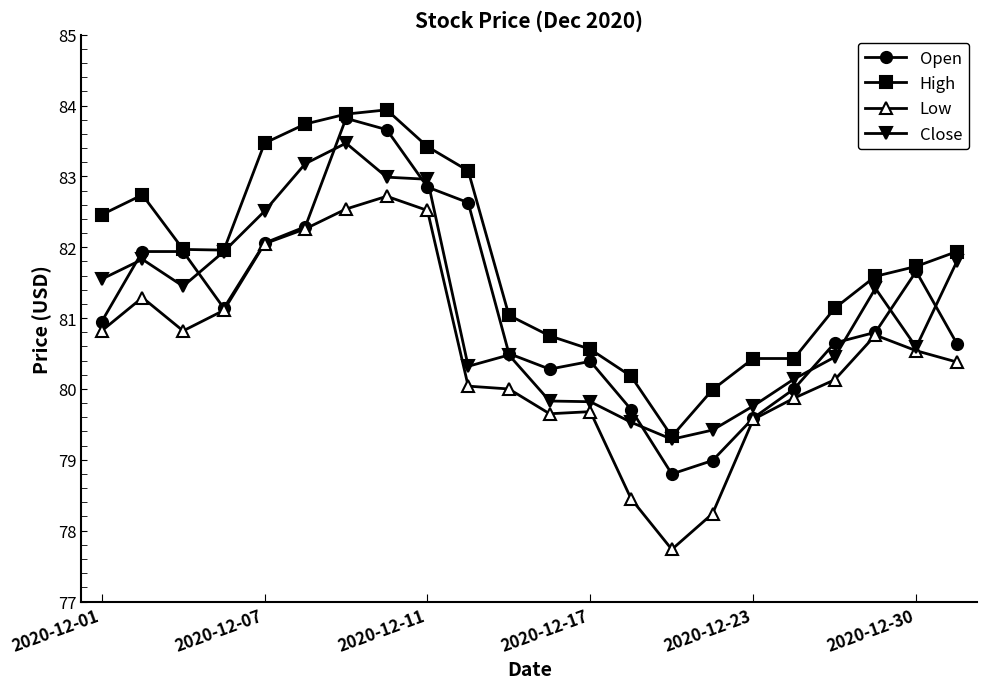

True or false: Low and High cross at least once.

False